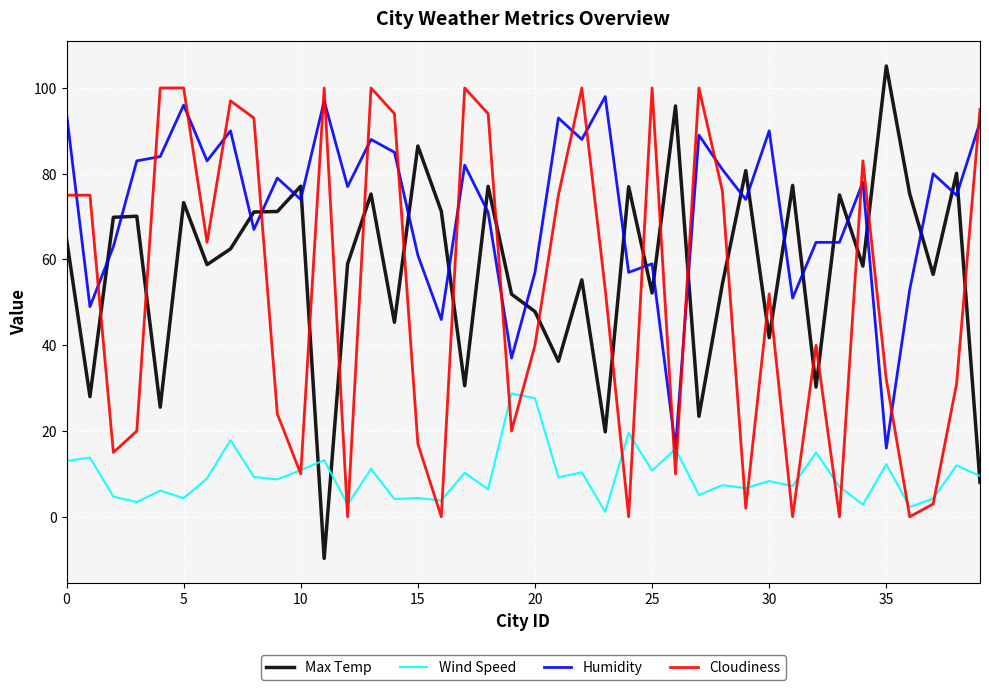

Which series has the largest total across all categories?

Humidity